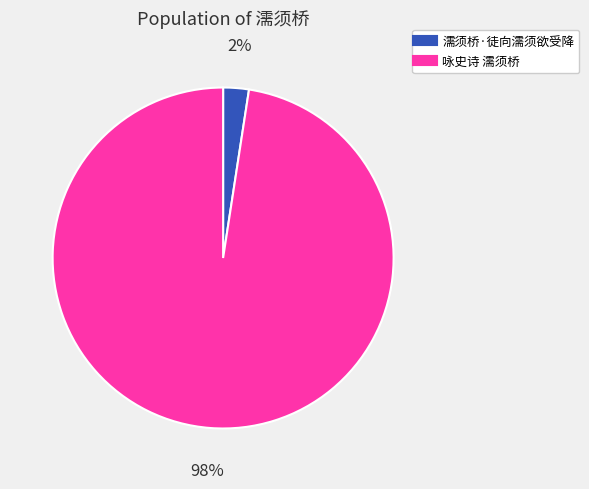

Do 濡须桥·徒向濡须欲受降 and 咏史诗 濡须桥 together represent more than half of the pie?

Yes